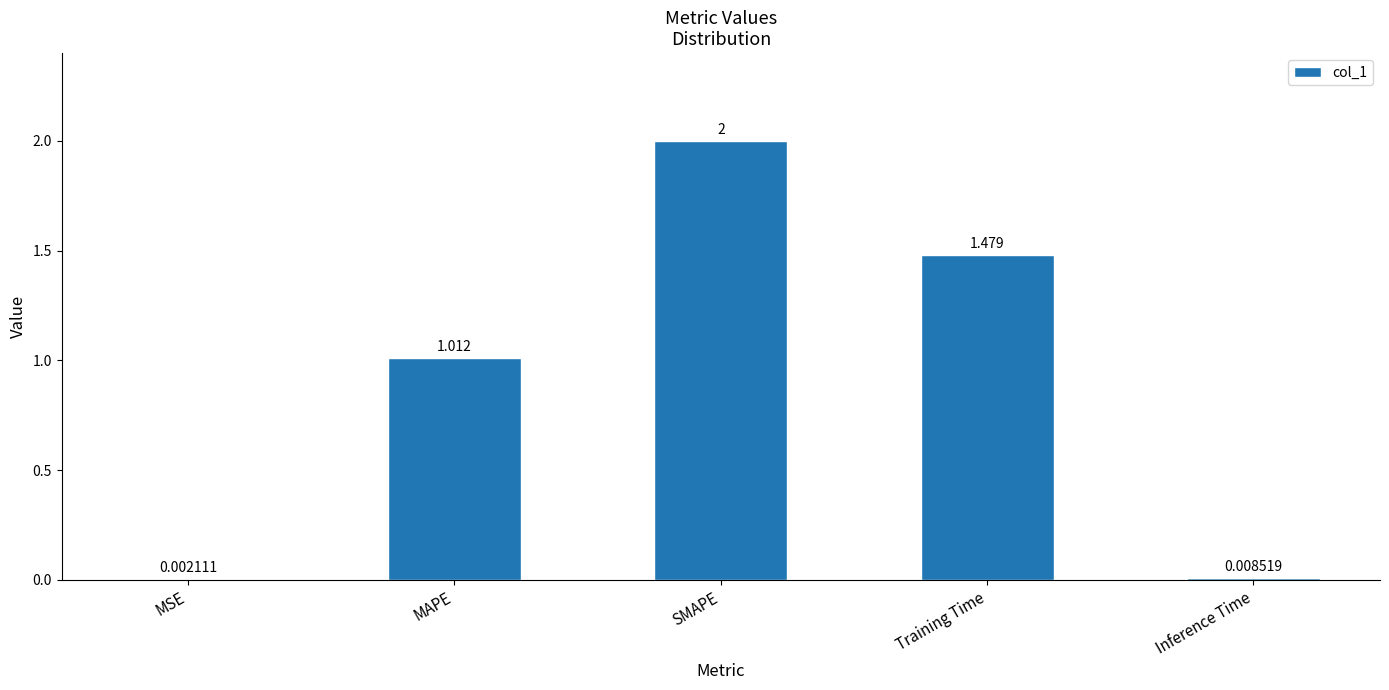

Which category has the highest value across all series?

SMAPE